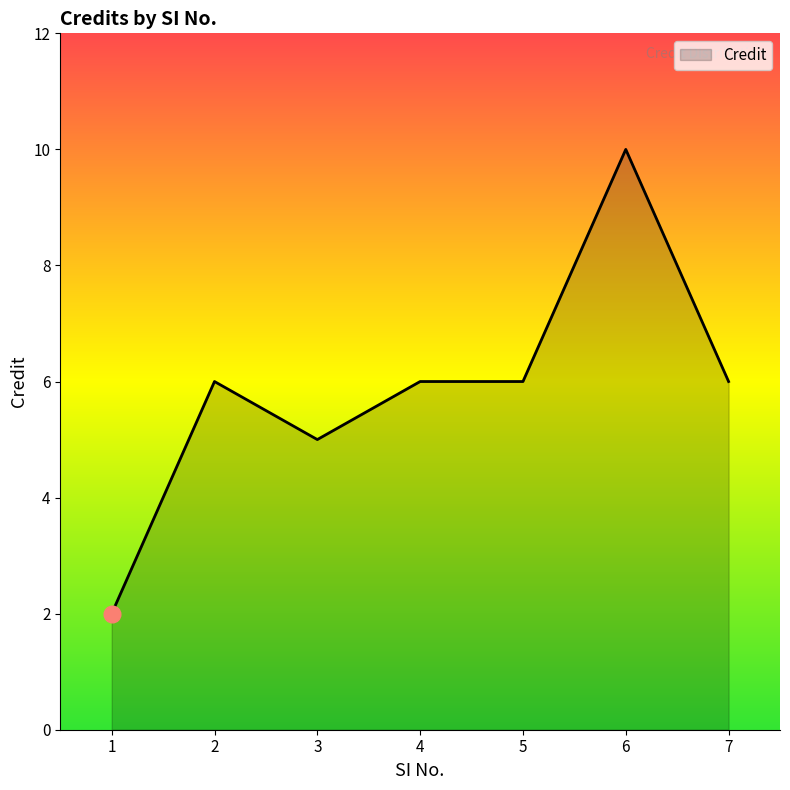

Reading left to right, transcribe all the data shown in this chart.

2	6	5	6	6	10	6